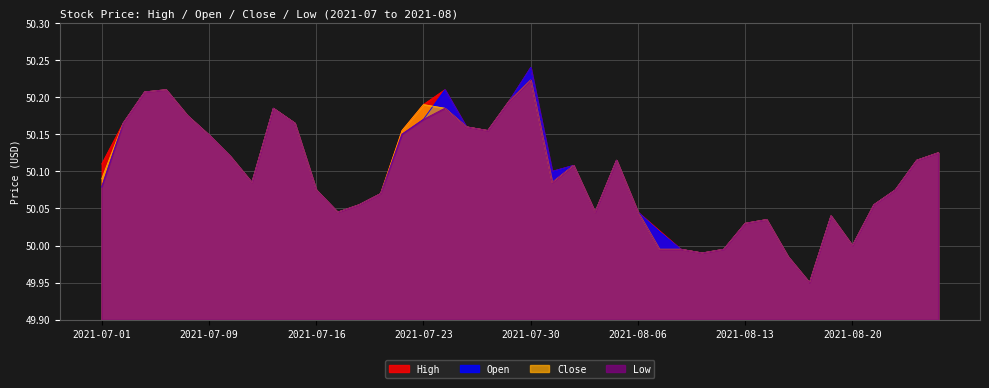

At which category is the sum across all series the highest?

2021-07-30